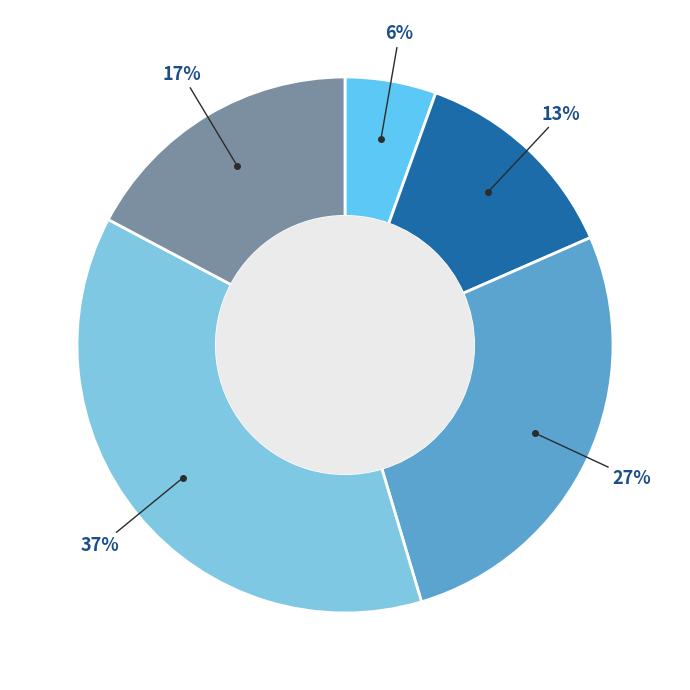

Count the number of slices in the pie.

5